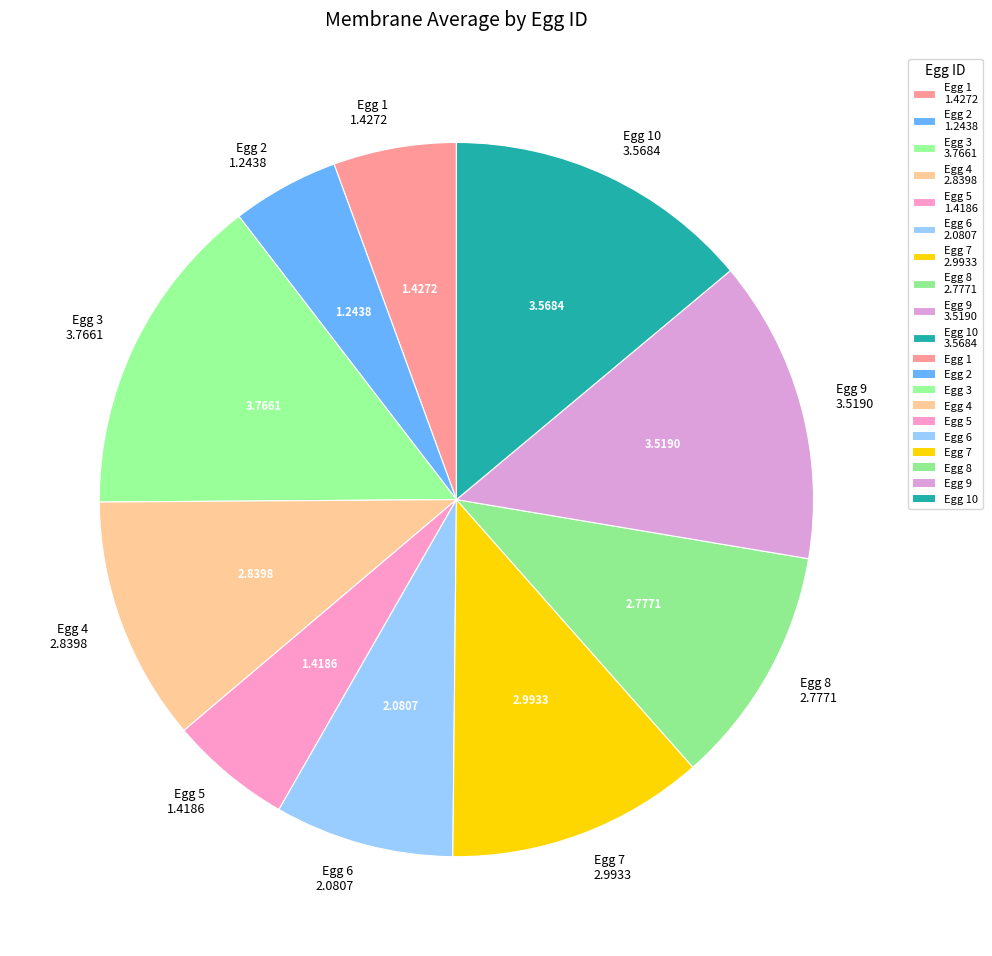

Which category has the biggest portion of the pie?

Egg 3 3.7661